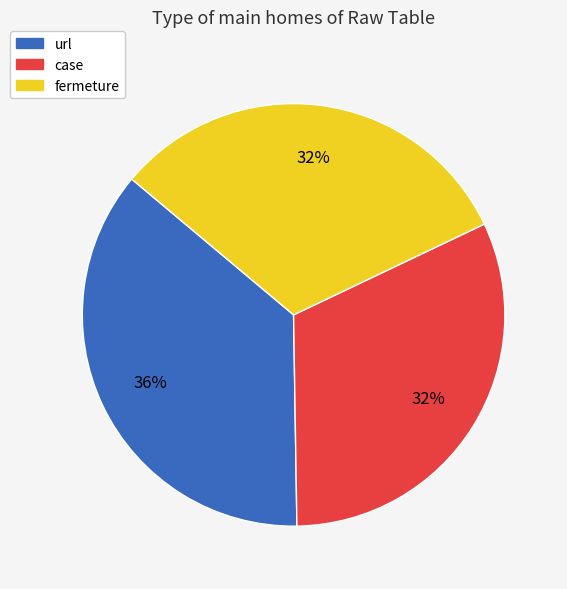

Is there any slice that represents more than half of the pie?

No